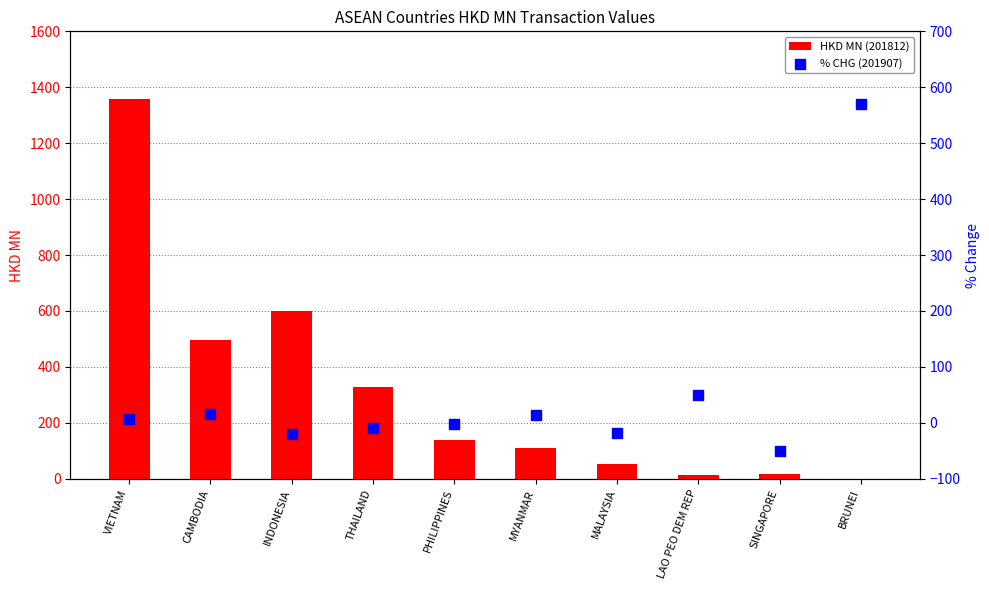

Is the value of HKD MN (201812) at THAILAND greater than the value of % CHG (201907) at LAO PEO DEM REP?

Yes